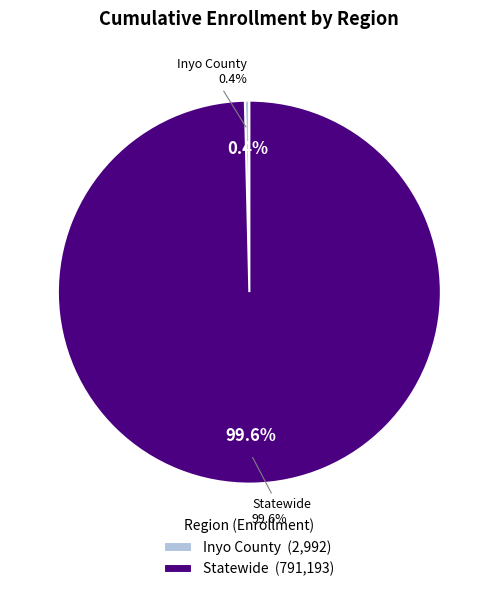

To the nearest percent, what is the difference between the Inyo County and Statewide slice percentages?

99%